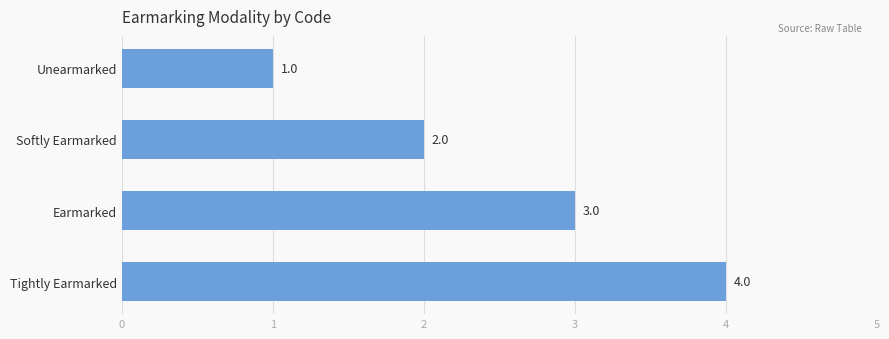

At which label is the value closest to 2?

Softly Earmarked